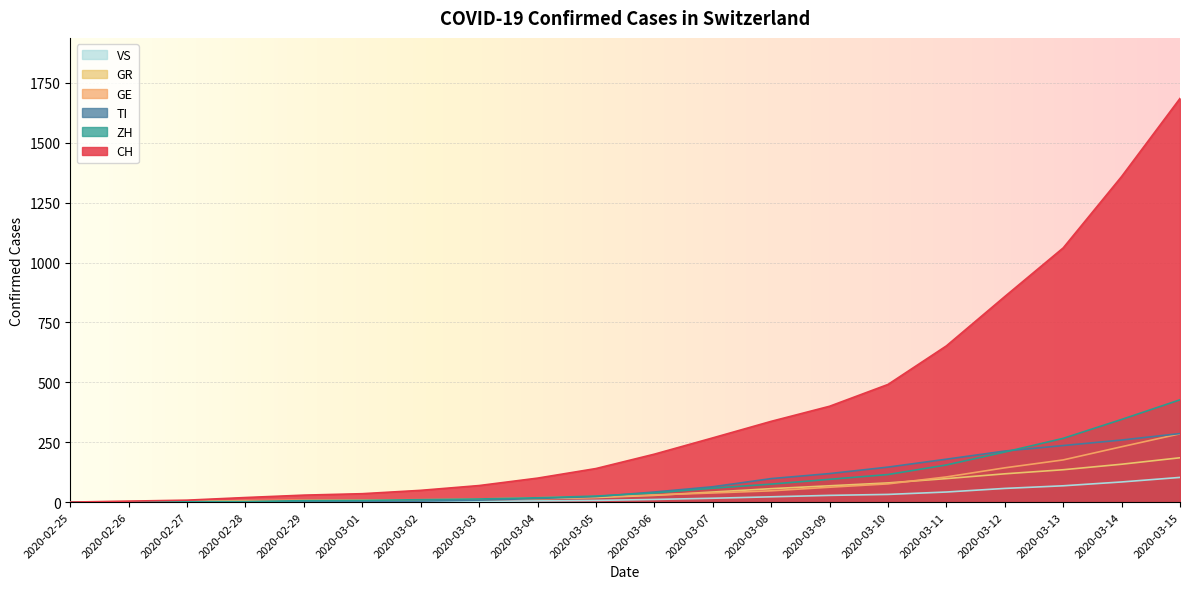

Which series has the widest spread of values?

CH